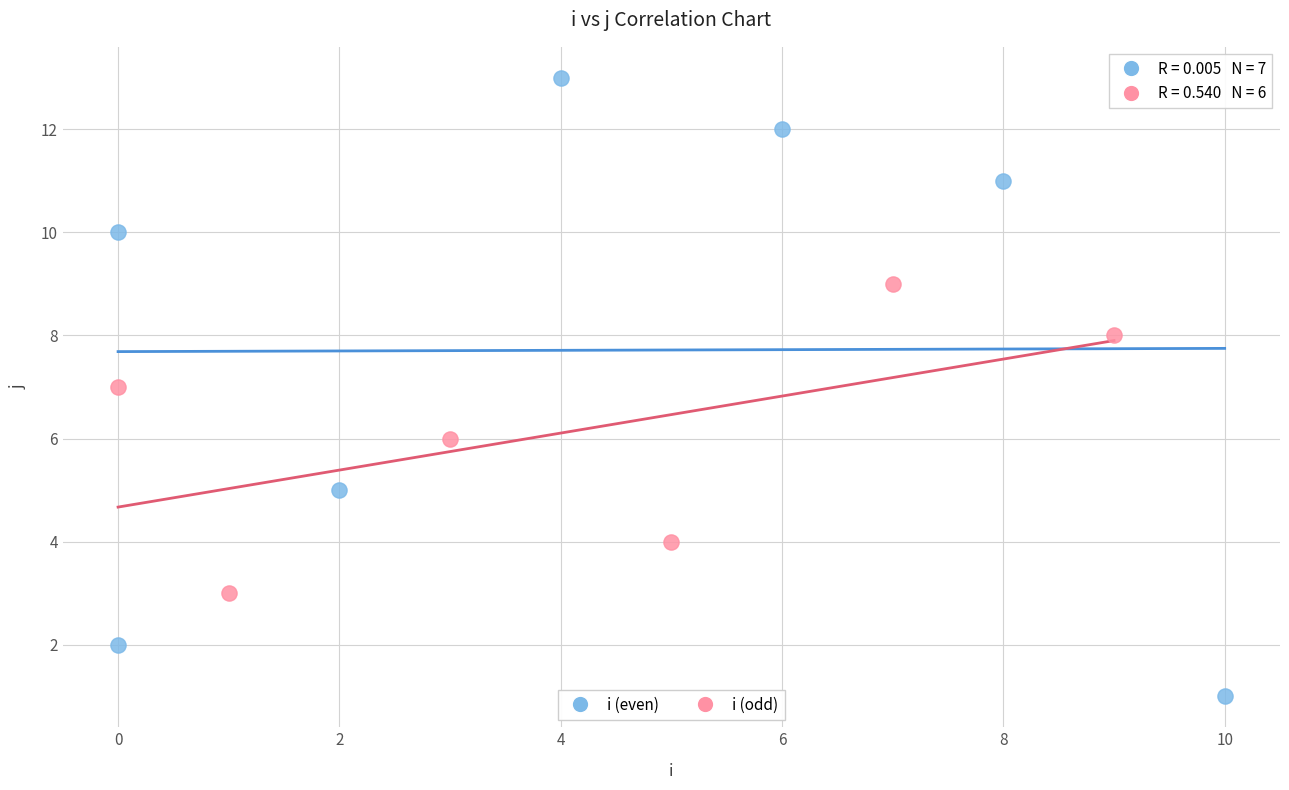

Which series reaches the minimum Y coordinate?

i (even)